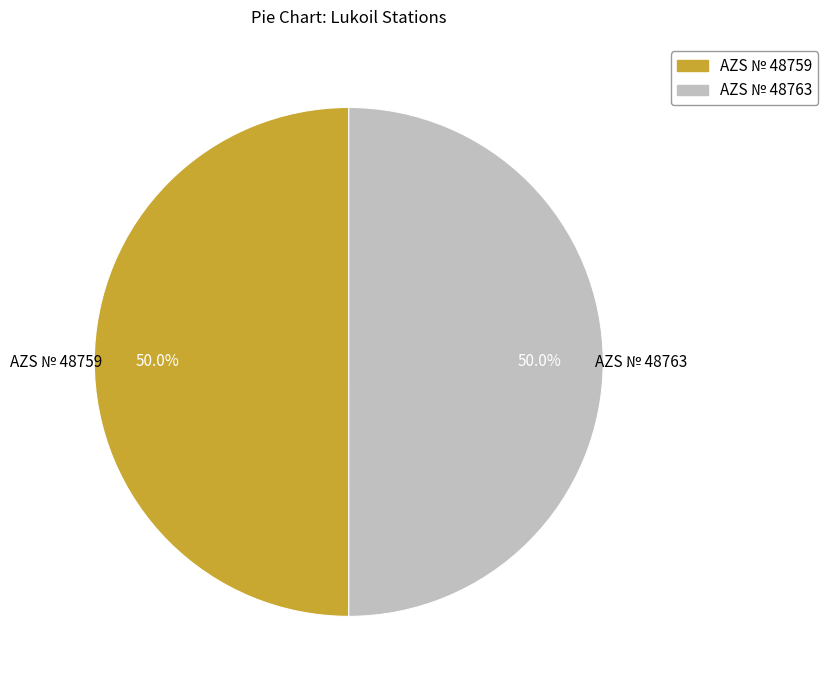

To the nearest percent, what is the combined percentage of AZS № 48763 and AZS № 48759?

100%